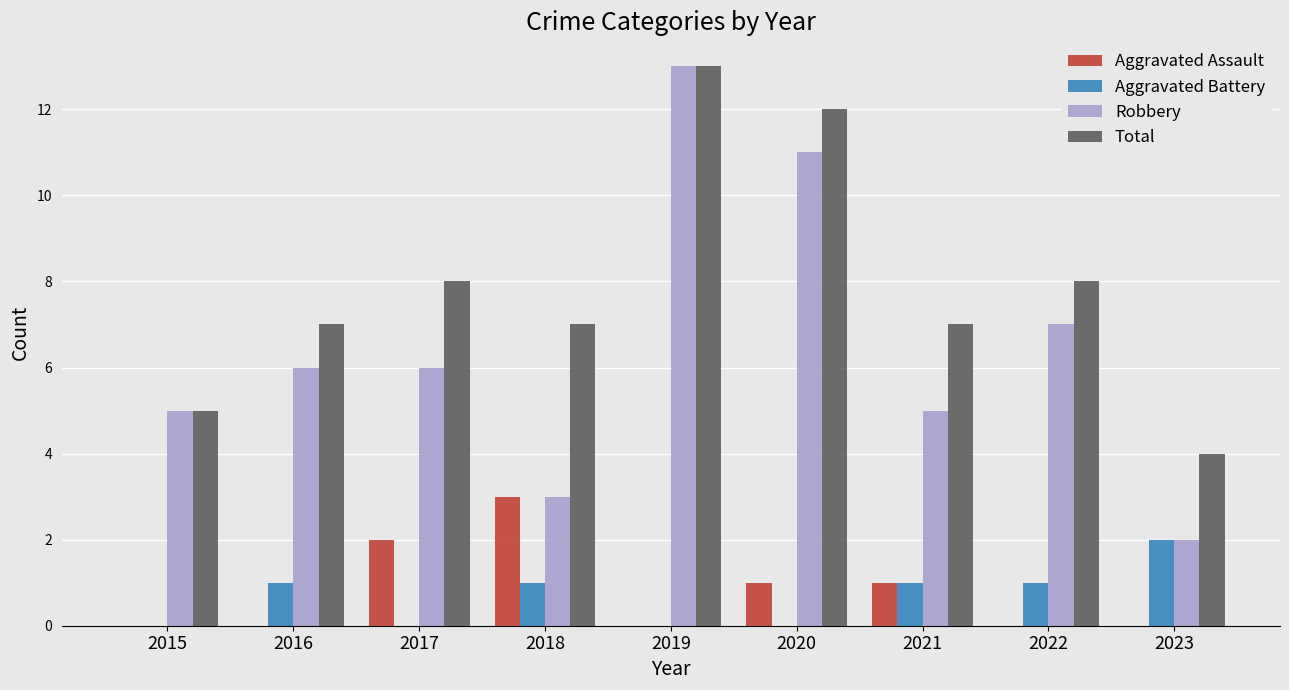

Between 2015 and 2017, which series saw the biggest shift?

Total